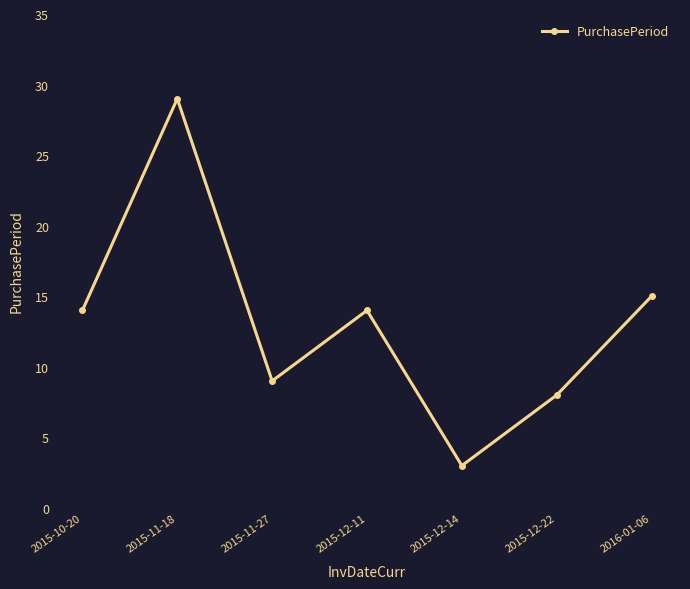

Where is the data nearest to the value 16?

2016-01-06